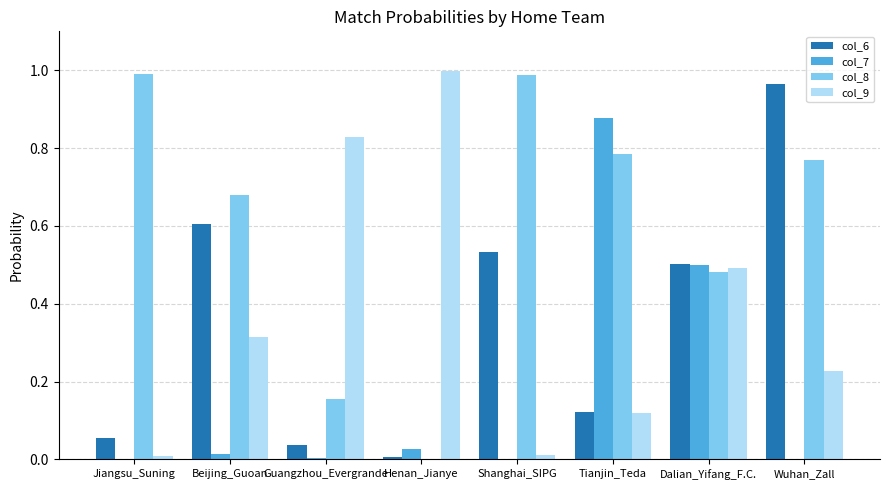

The value of col_6 at Guangzhou_Evergrande is 0.0. True or false?

True